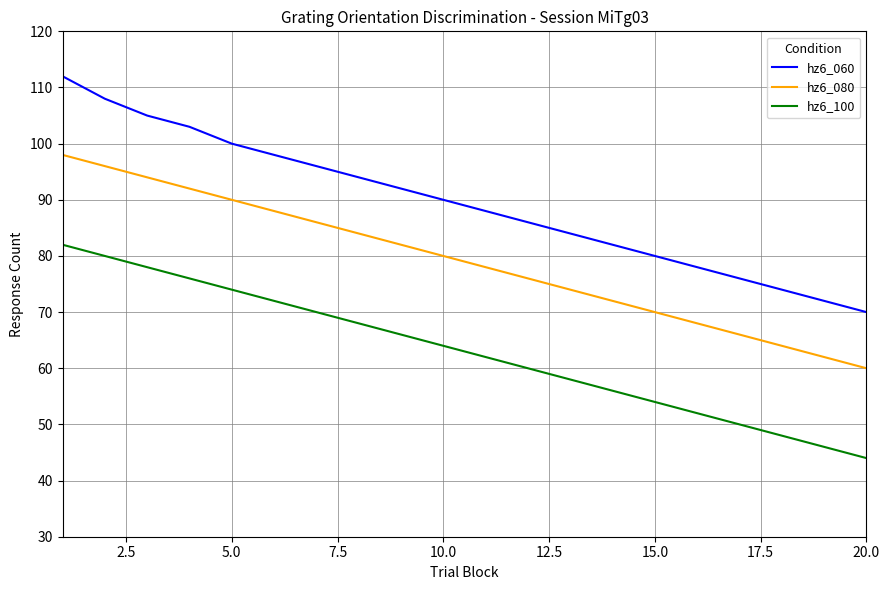

What is the sum of all hz6_100 values?

1260